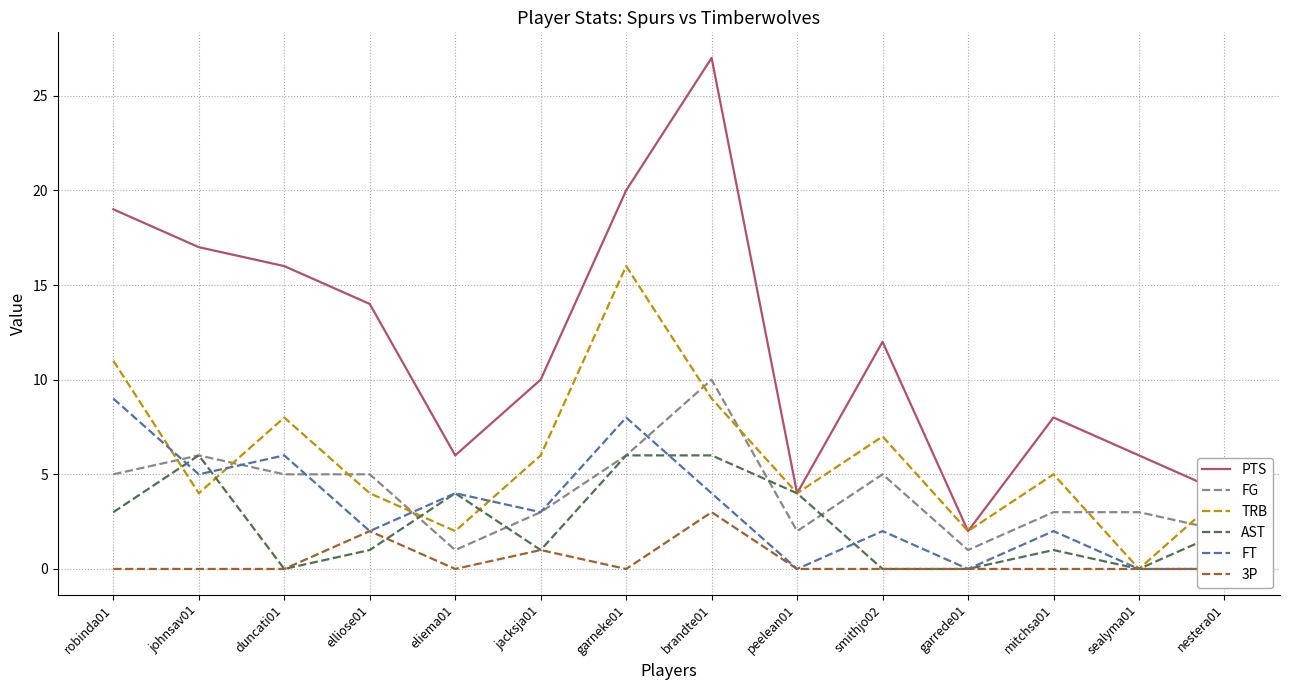

Reading left to right, extract all data points from this chart.

PTS: 19	17	16	14	6	10	20	27	4	12	2	8	6	4
FG: 5	6	5	5	1	3	6	10	2	5	1	3	3	2
TRB: 11	4	8	4	2	6	16	9	4	7	2	5	0	4
AST: 3	6	0	1	4	1	6	6	4	0	0	1	0	2
FT: 9	5	6	2	4	3	8	4	0	2	0	2	0	0
3P: 0	0	0	2	0	1	0	3	0	0	0	0	0	0